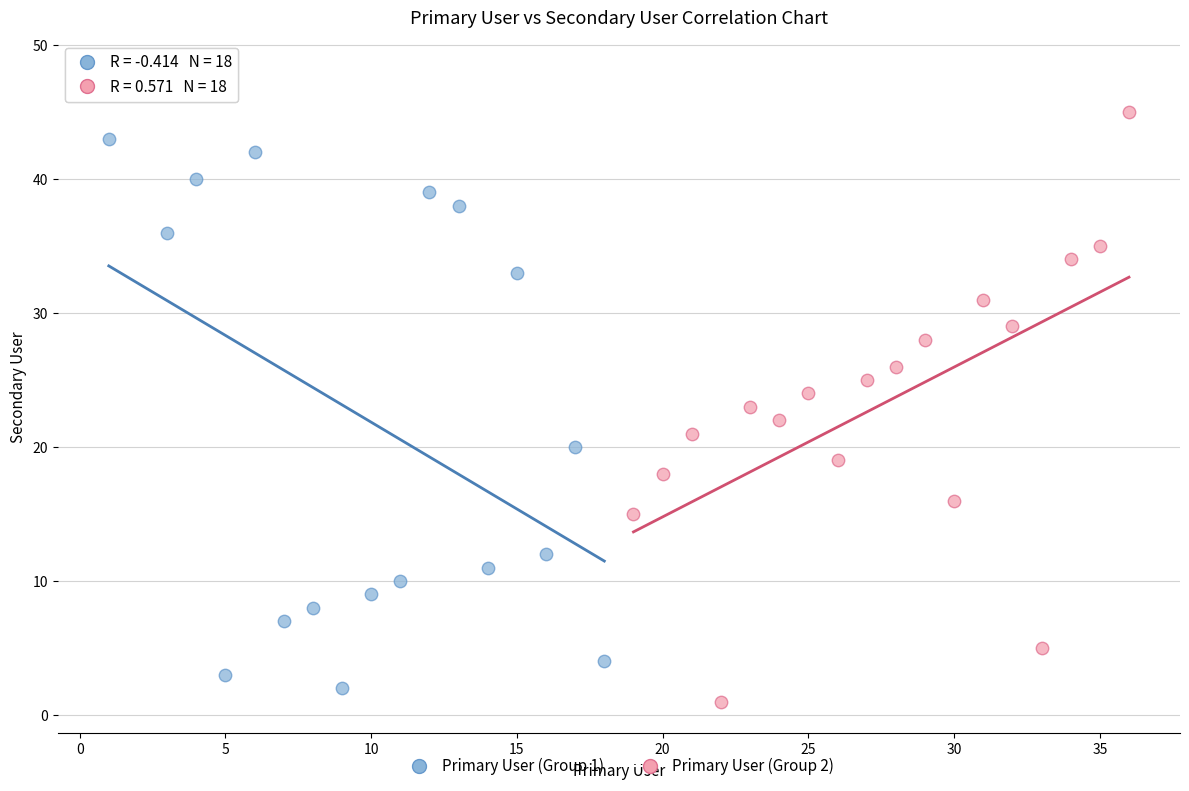

Which series reaches the maximum Y coordinate?

Primary User (Group 1)